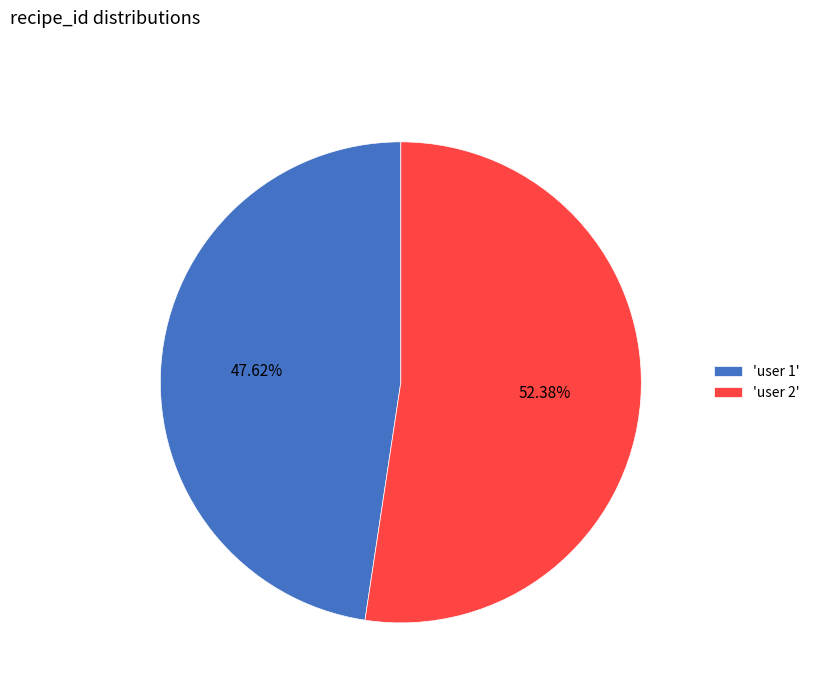

Does any single category account for the majority?

Yes